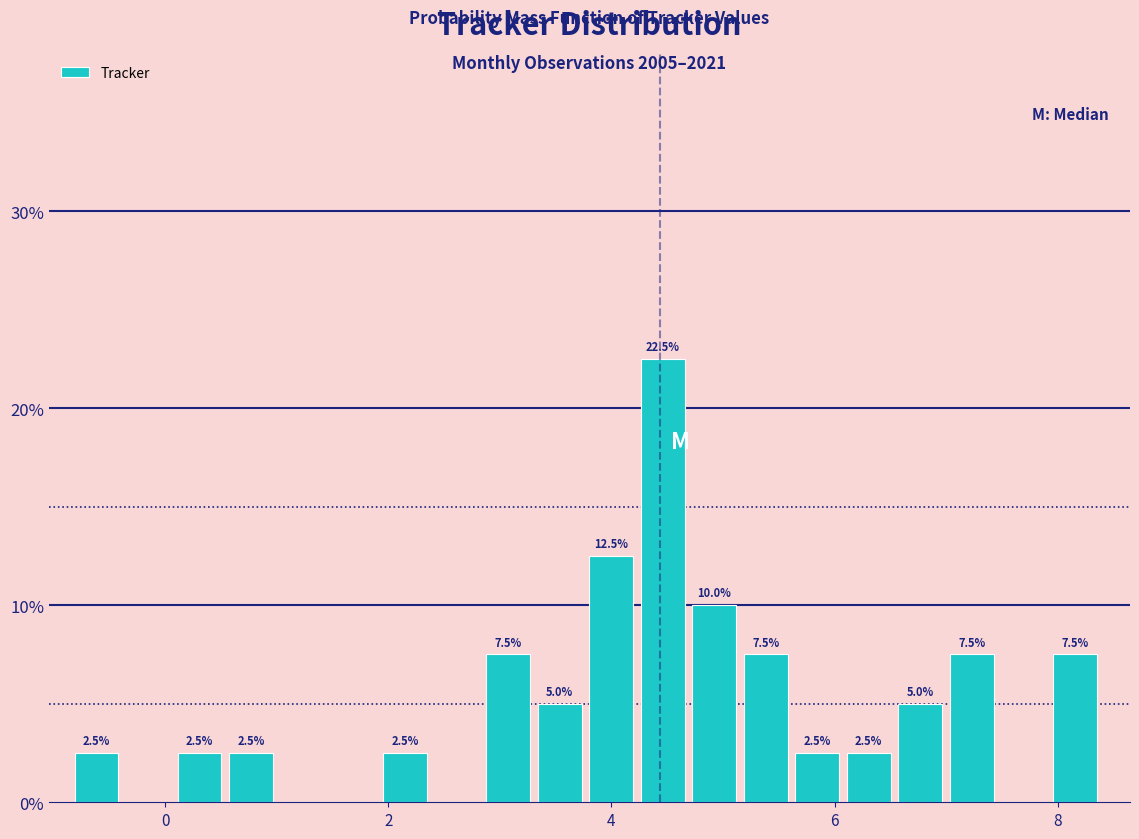

Around what value on the x-axis is the tallest bar? Give the approximate position of its centre, as read against the axis.

4.4